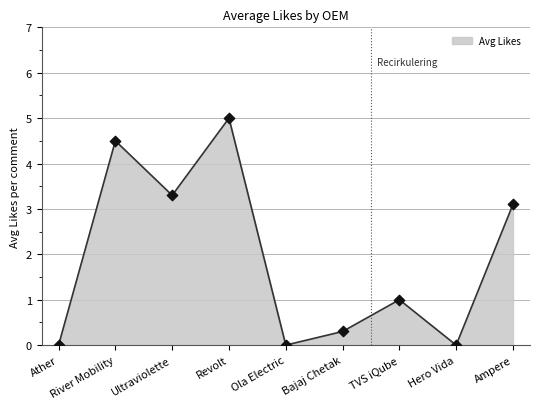

What is the change in value from Ultraviolette to Hero Vida?

-3.3